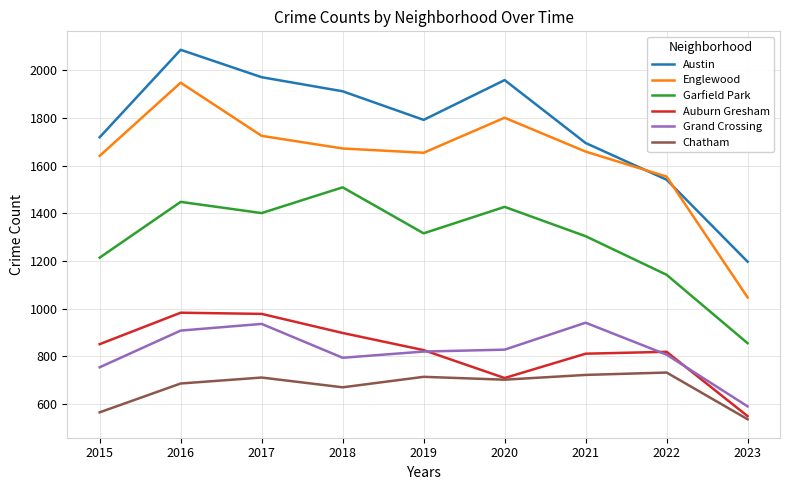

Where is the first local maximum for Chatham?

2017